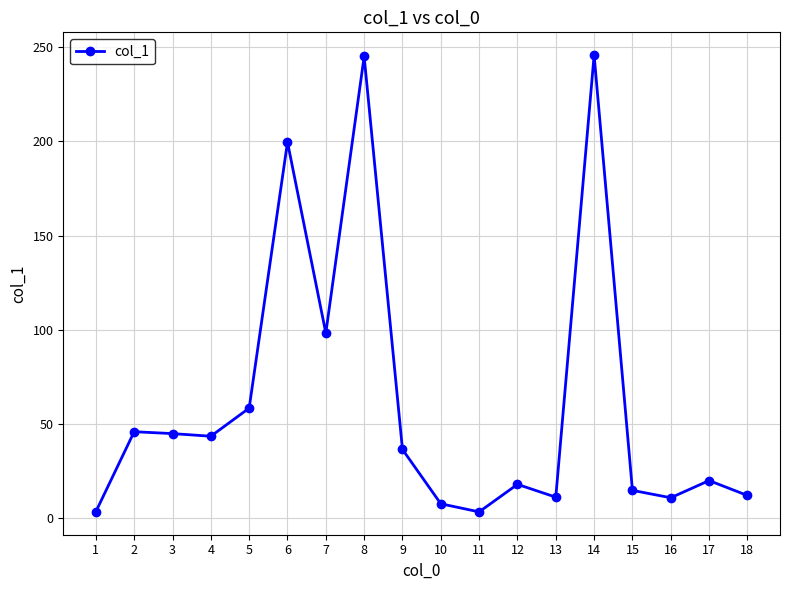

The chart shows a value of 167.5 at 7. True or false?

False